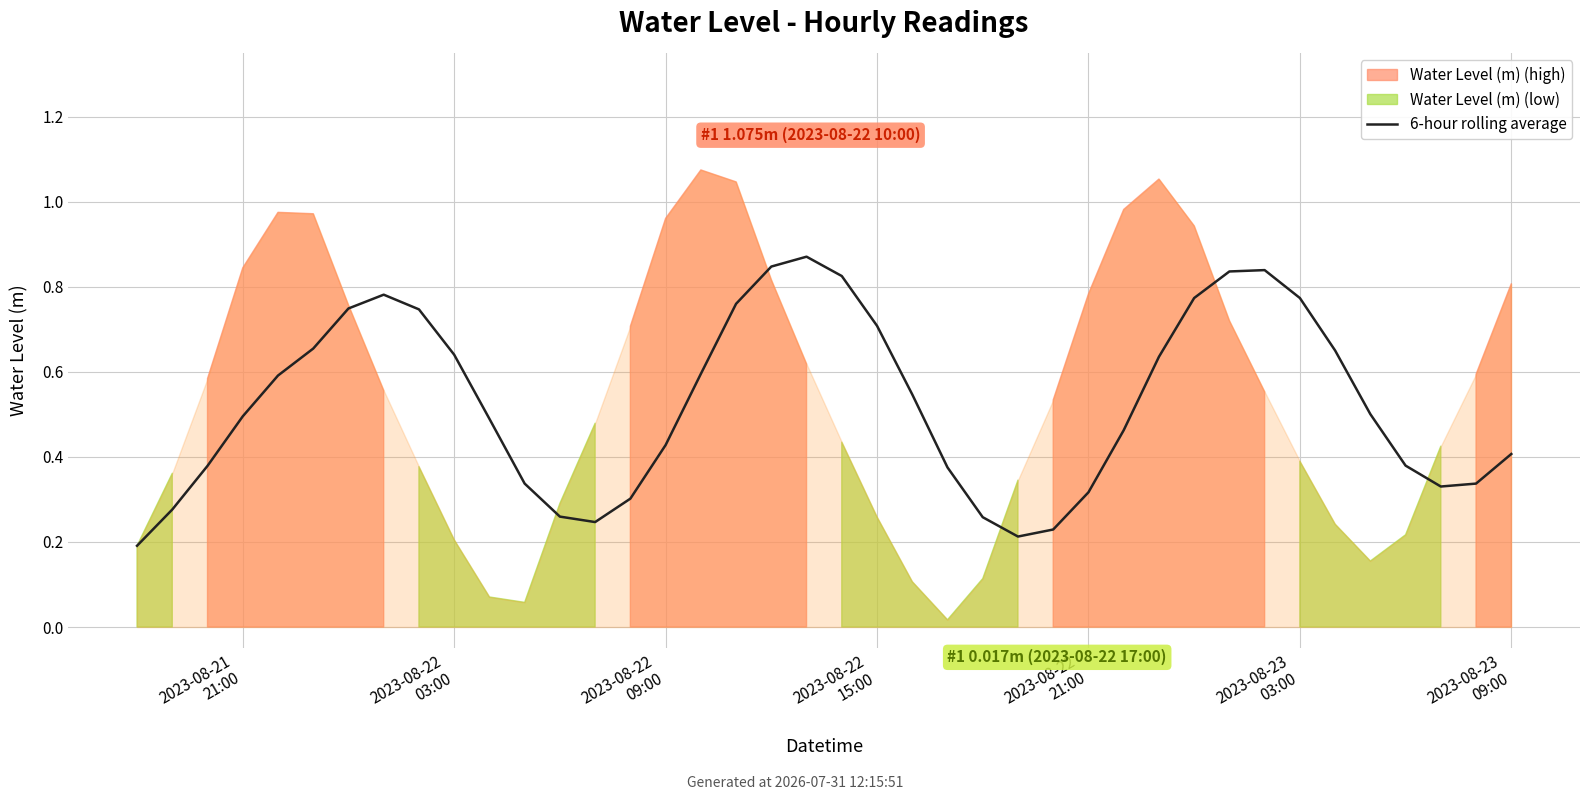

How many interior local peaks (higher than both neighbors) does the data have?

3